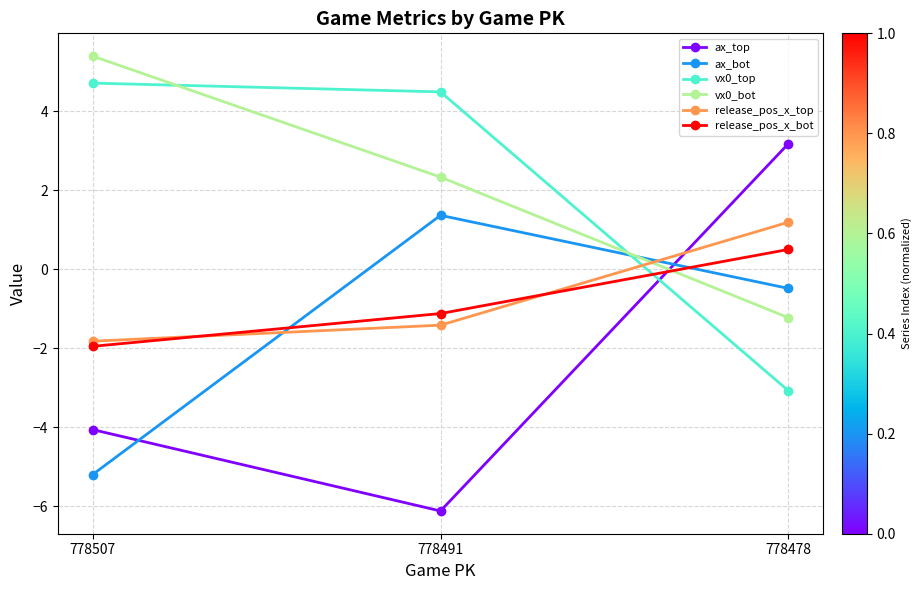

What are all the series names shown in the legend?

ax_top, ax_bot, vx0_top, vx0_bot, release_pos_x_top, release_pos_x_bot